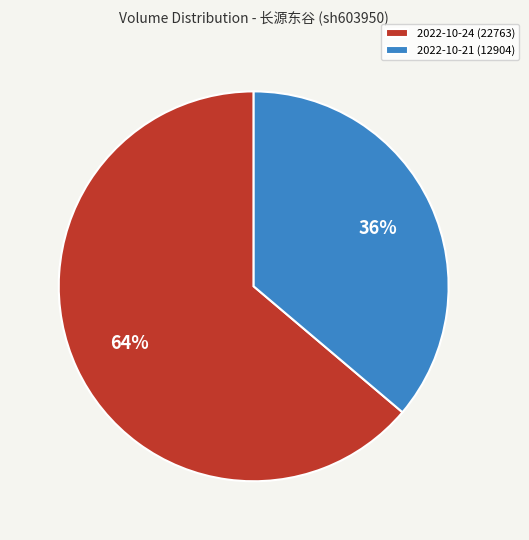

Is the sum of 2022-10-21 (12904) and 2022-10-24 (22763) greater than half?

Yes